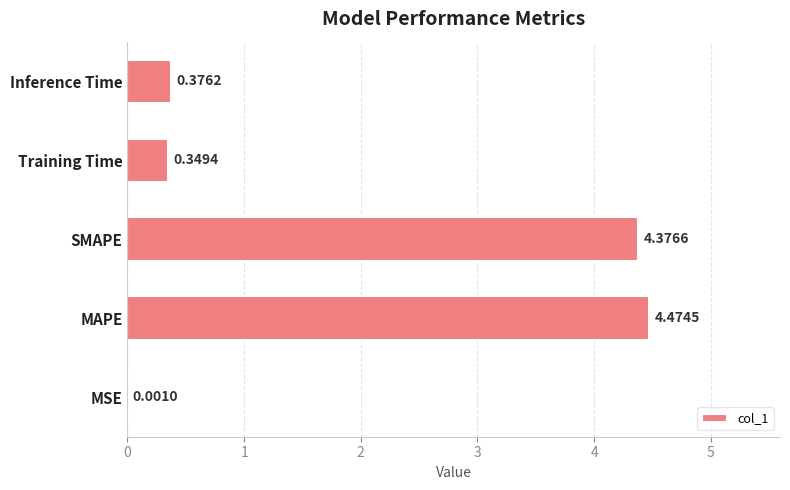

What is the sum of the values at Inference Time and SMAPE?

4.8